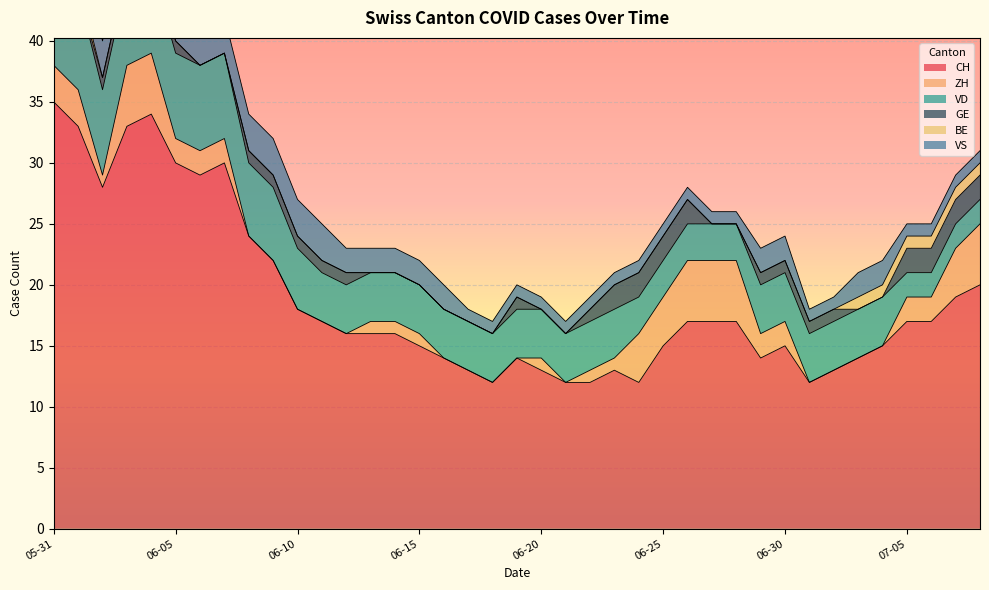

After their last crossing, which series has the higher values: GE or VS?

GE